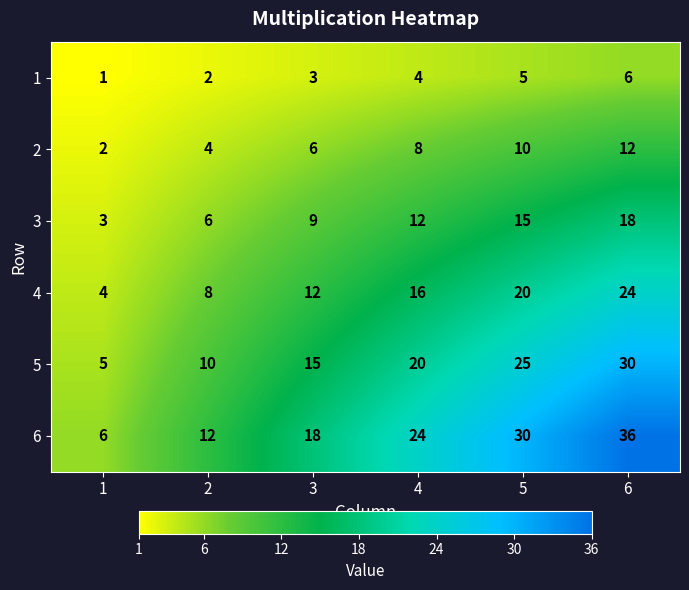

Rank the categories by 3 value from highest to lowest.

6, 5, 4, 3, 2, 1